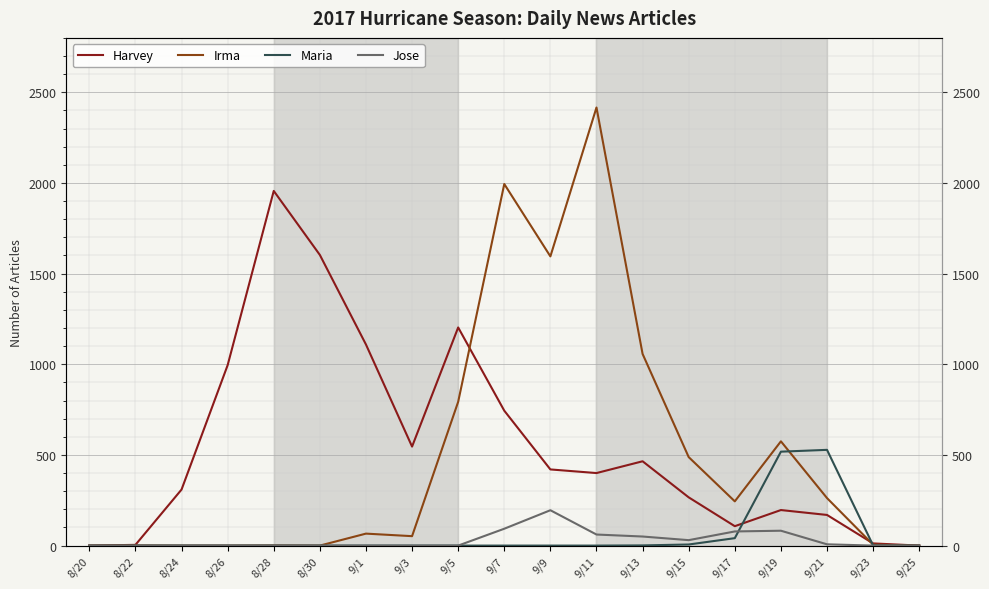

What is the difference between the maximum and second lowest values in the Jose series?

195